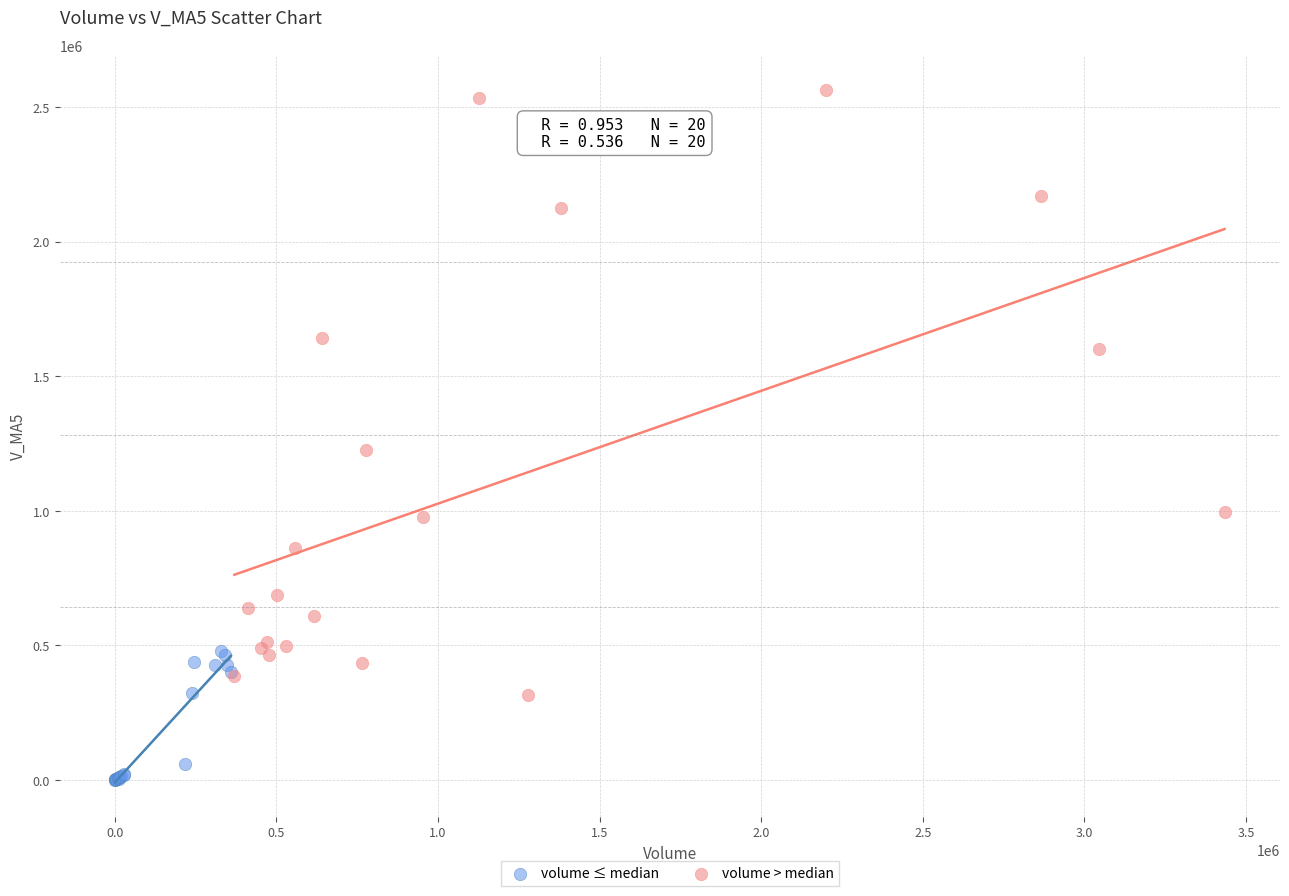

Which series has the largest Y range (max minus min)?

volume > median